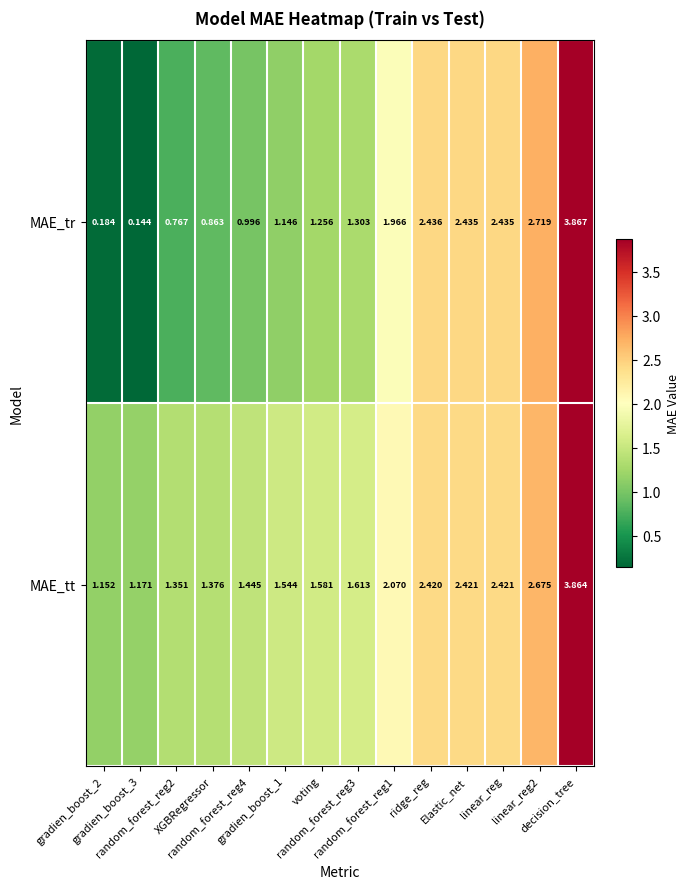

Rank the series at decision_tree from highest to lowest value.

MAE_tr, MAE_tt